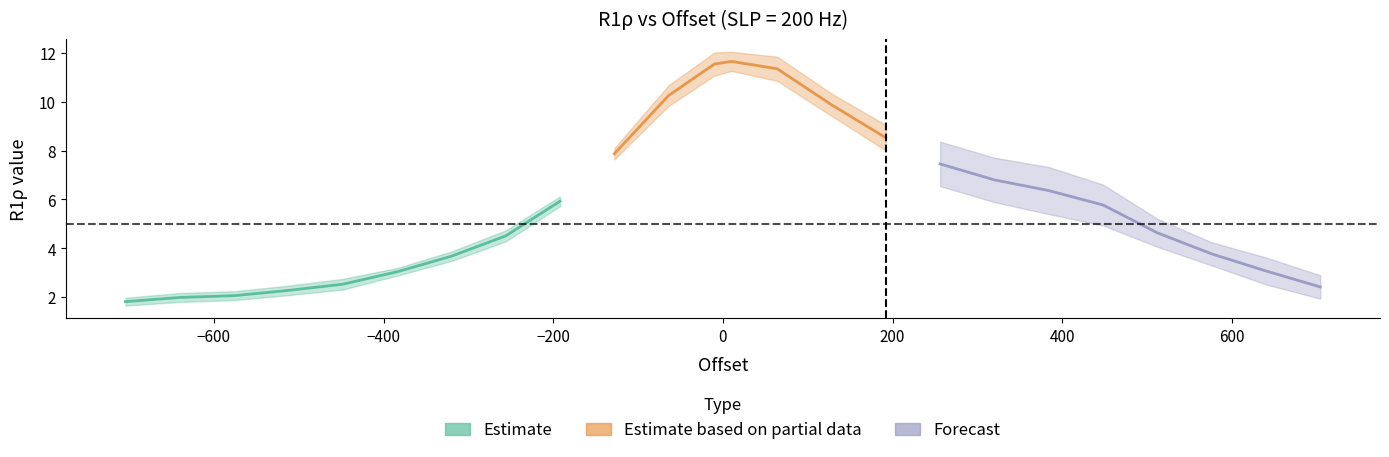

What is the spread (max minus min) of values at 16?

6.9